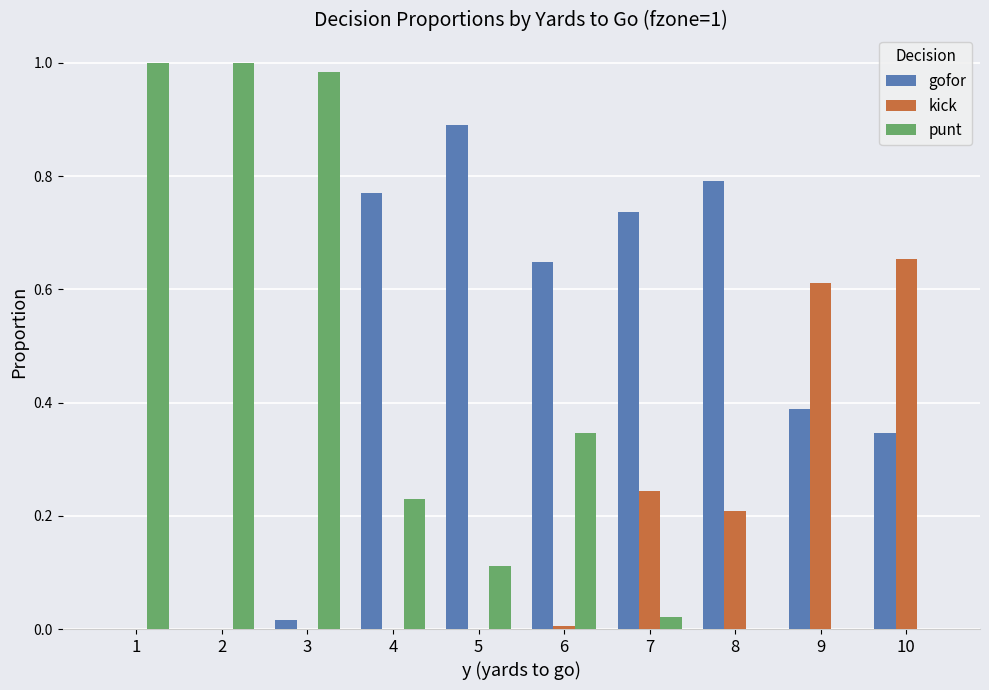

Is the value of punt at 2 greater than the value of gofor at 4?

Yes